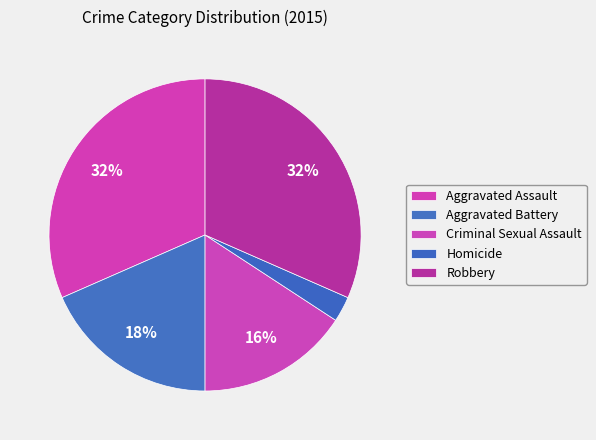

Is Aggravated Battery the majority of the pie?

No